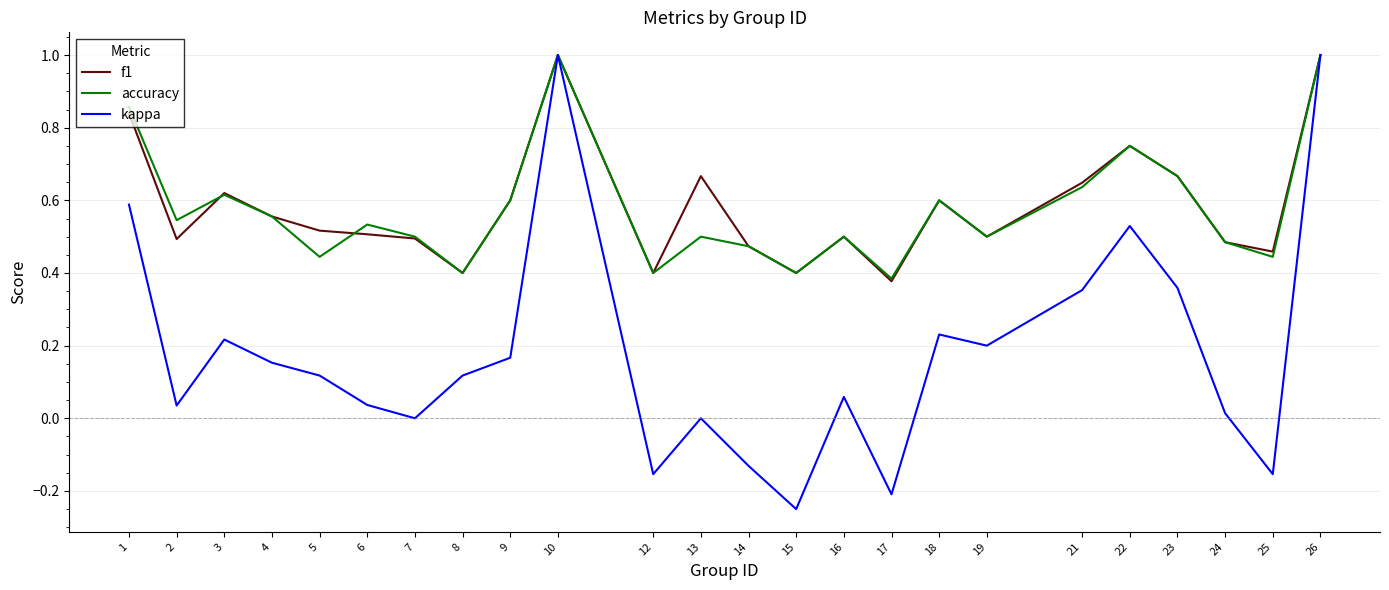

At how many categories does at least one series exceed 0?

24